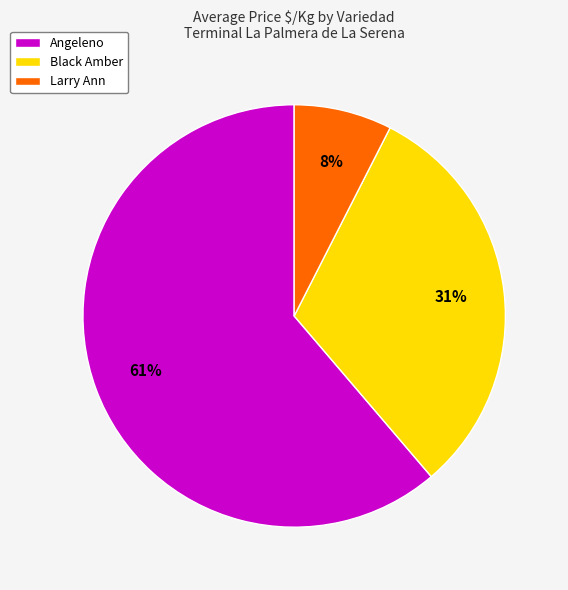

Between Black Amber and Angeleno, which is larger?

Angeleno